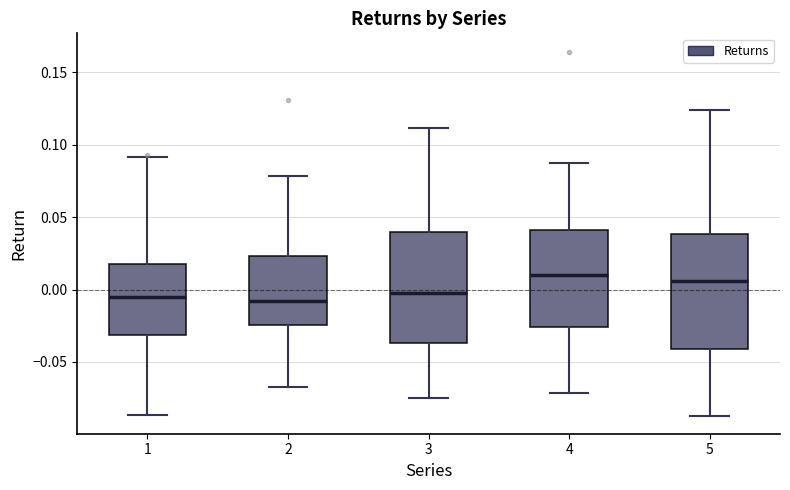

Reading left to right, transcribe this box plot: for each box, give where its median line is, the range the box spans, and where its two whiskers end, as read against the y-axis. The values are not printed on the chart, so give them approximately, as read against the axis.

1: median -0.005, box -0.030 to 0.020, whiskers -0.085 to 0.090
2: median -0.010, box -0.025 to 0.025, whiskers -0.065 to 0.080
3: median 0.000, box -0.035 to 0.040, whiskers -0.075 to 0.110
4: median 0.010, box -0.025 to 0.040, whiskers -0.070 to 0.085
5: median 0.005, box -0.040 to 0.040, whiskers -0.085 to 0.125